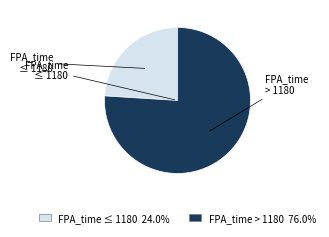

Does any single category account for the majority?

Yes